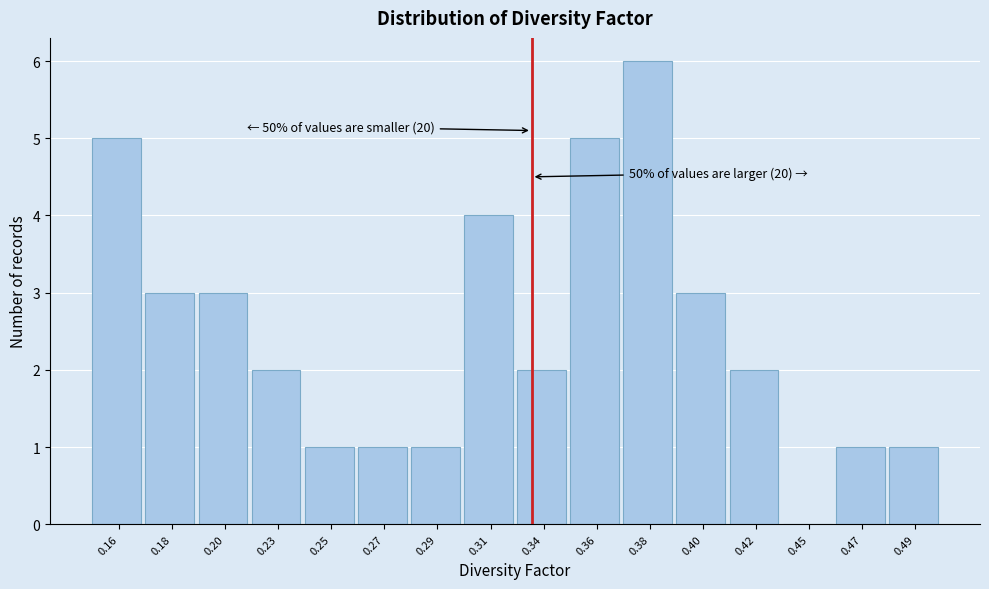

Reading right to left, extract all data points from this chart.

0.49=1	0.47=1	0.45=0	0.42=2	0.40=3	0.38=6	0.36=5	0.34=2	0.31=4	0.29=1	0.27=1	0.25=1	0.23=2	0.20=3	0.18=3	0.16=5